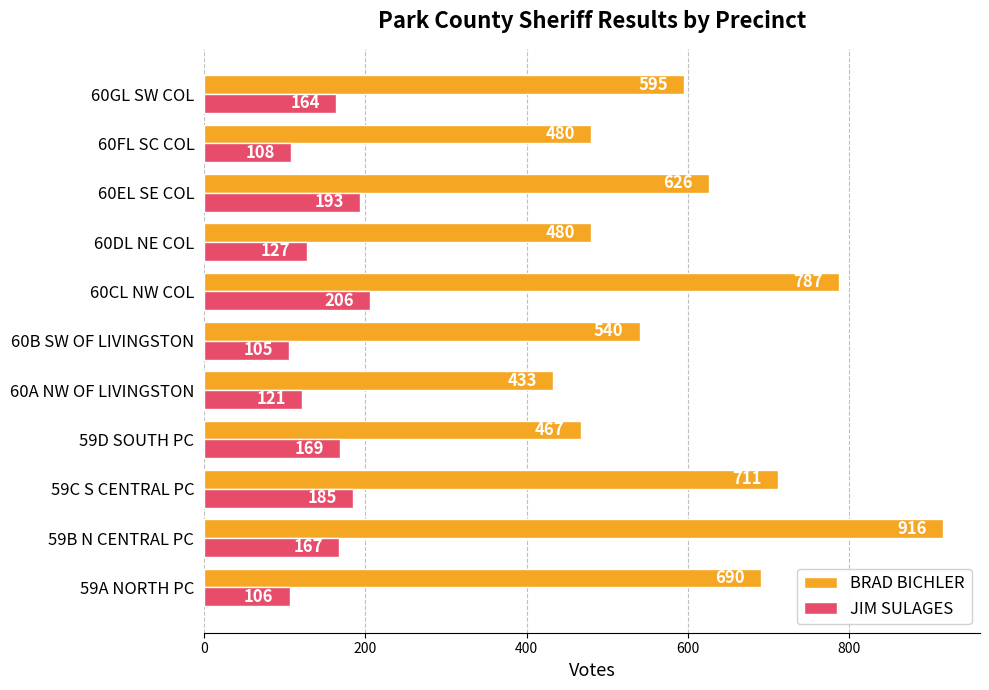

At which label is JIM SULAGES closest to 155?

60GL SW COL